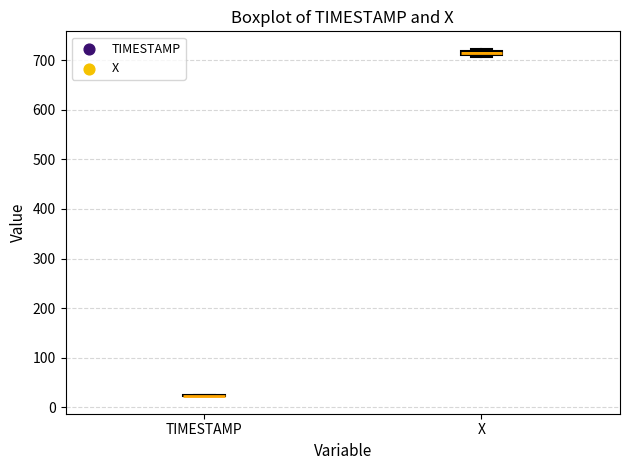

Where is the upper edge of the box for X on the y-axis? The values are not printed on the chart, so give them approximately, as read against the axis.

720